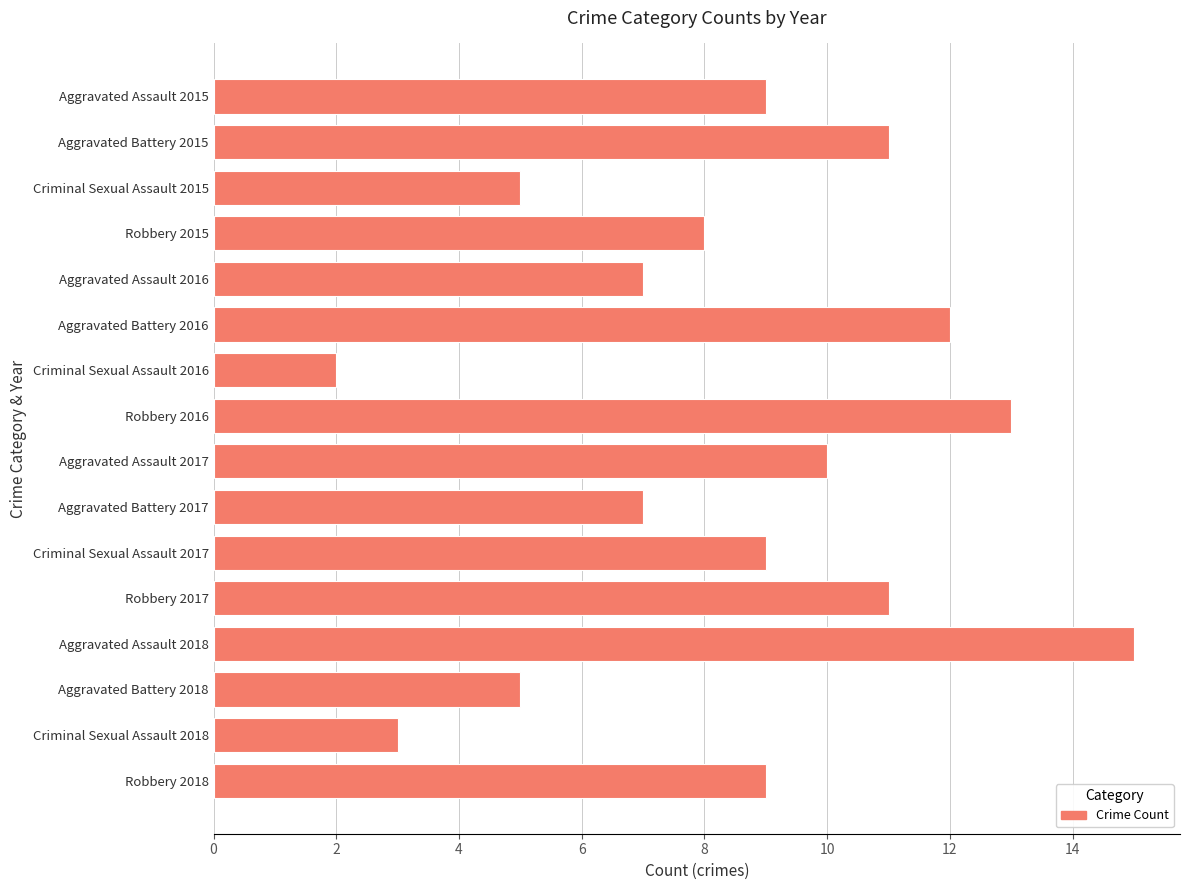

Which label corresponds to the largest value in the chart?

Aggravated Assault 2018